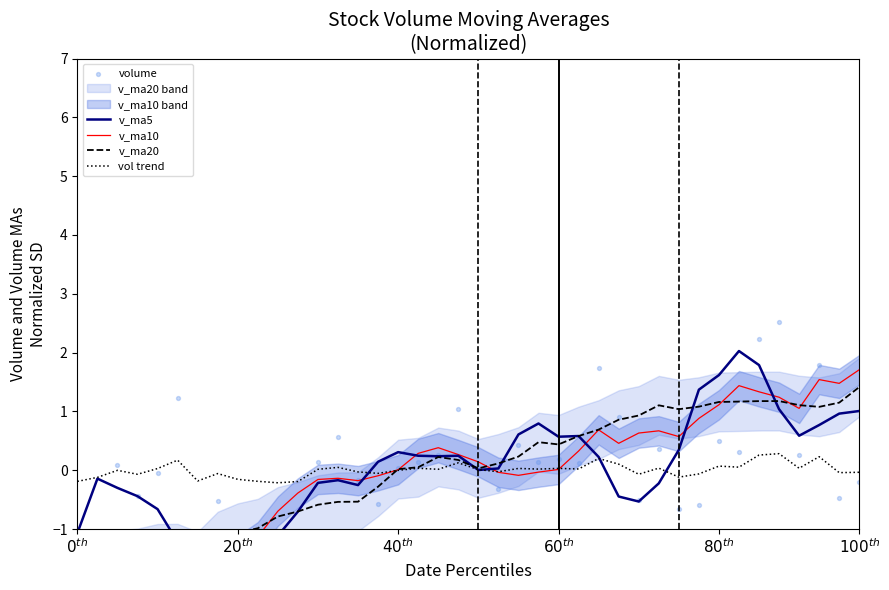

At which category is the sum across all series the highest?

34